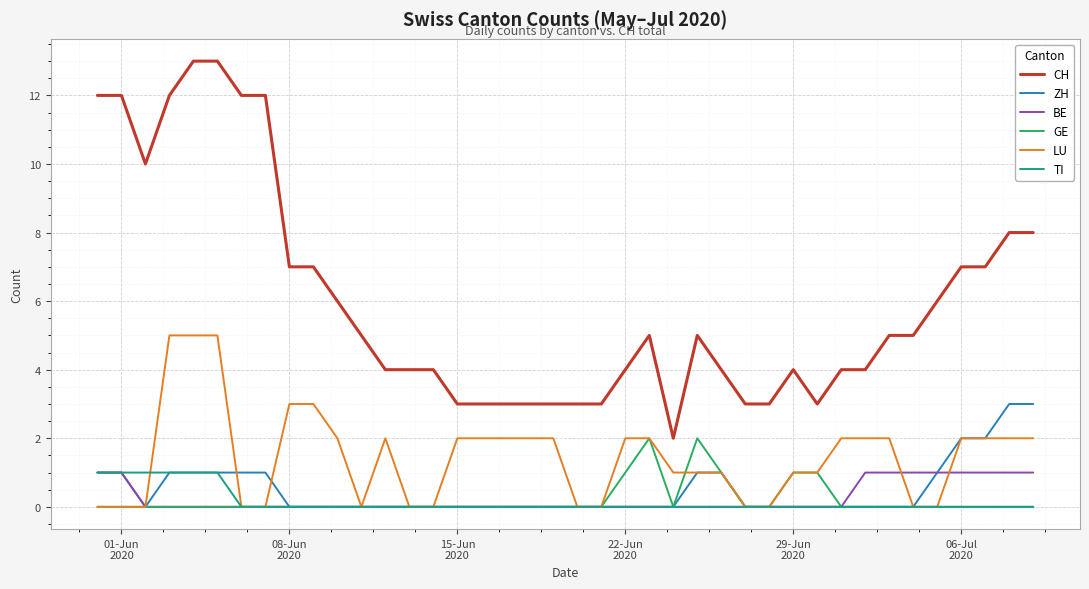

True or false: CH and GE intersect in this chart.

False